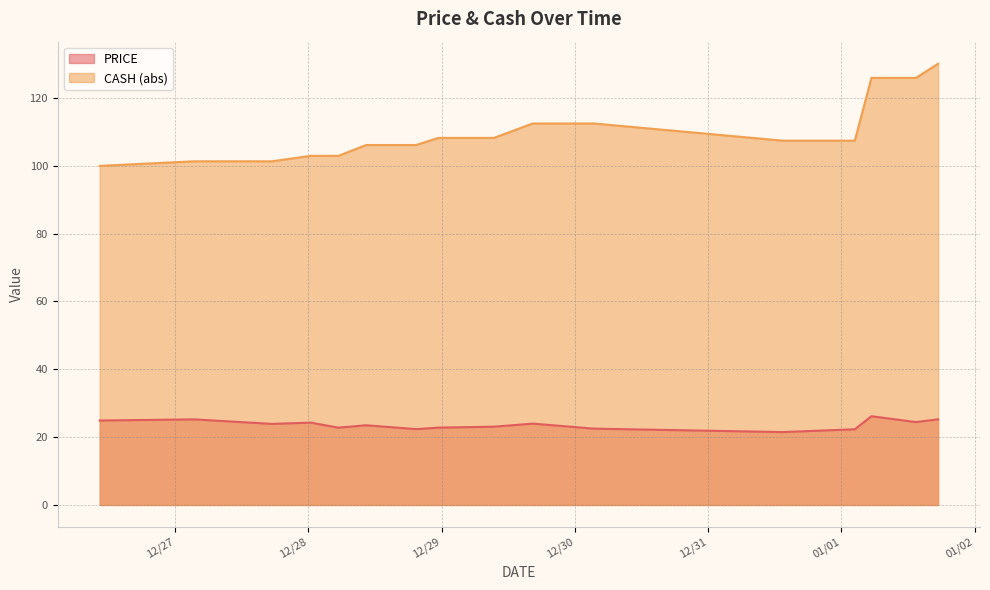

Reading left to right, extract all data points from this chart.

24.9	25.2	23.9	24.3	22.8	23.5	22.4	22.8	23.1	24.0	22.5	21.5	22.3	26.2	24.4	25.2